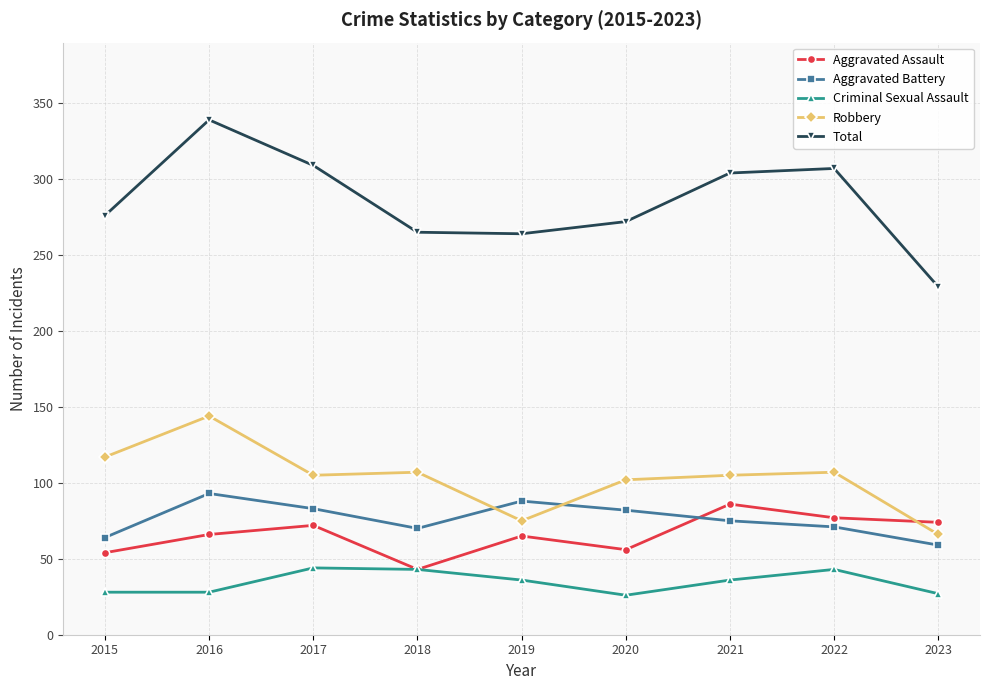

What are all the series names shown in the legend?

Aggravated Assault, Aggravated Battery, Criminal Sexual Assault, Robbery, Total